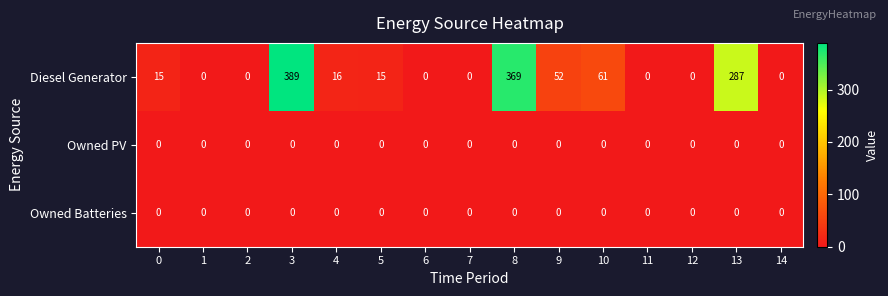

At which category is the sum across all series the highest?

3